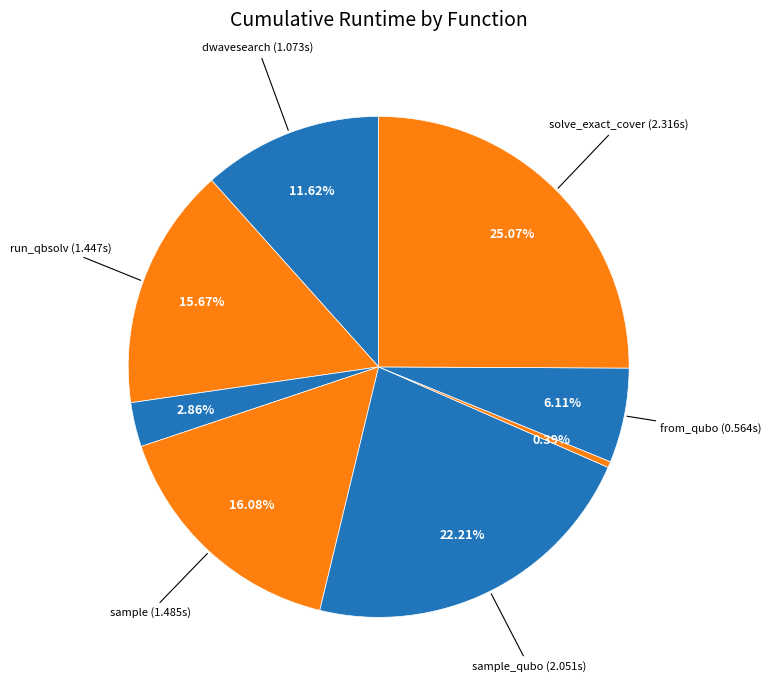

Which slice is the largest?

solve_exact_cover